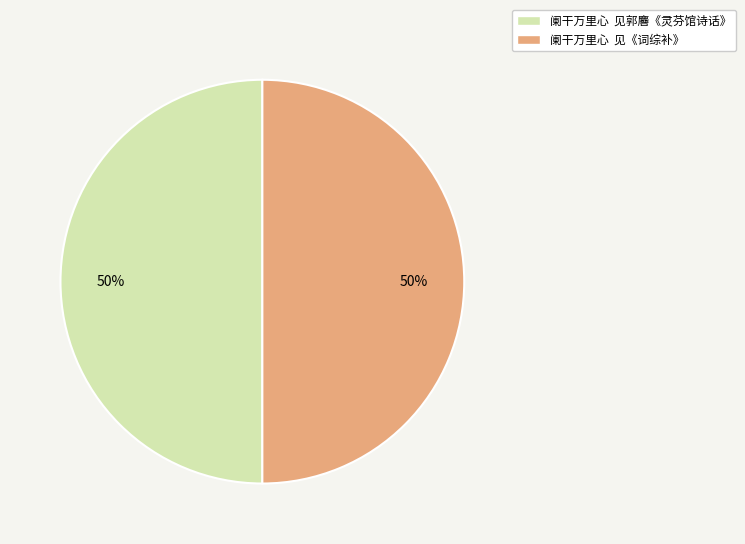

Combined, do 阑干万里心 见《词综补》 and 阑干万里心 见郭麔《灵芬馆诗话》 account for over 50%?

Yes